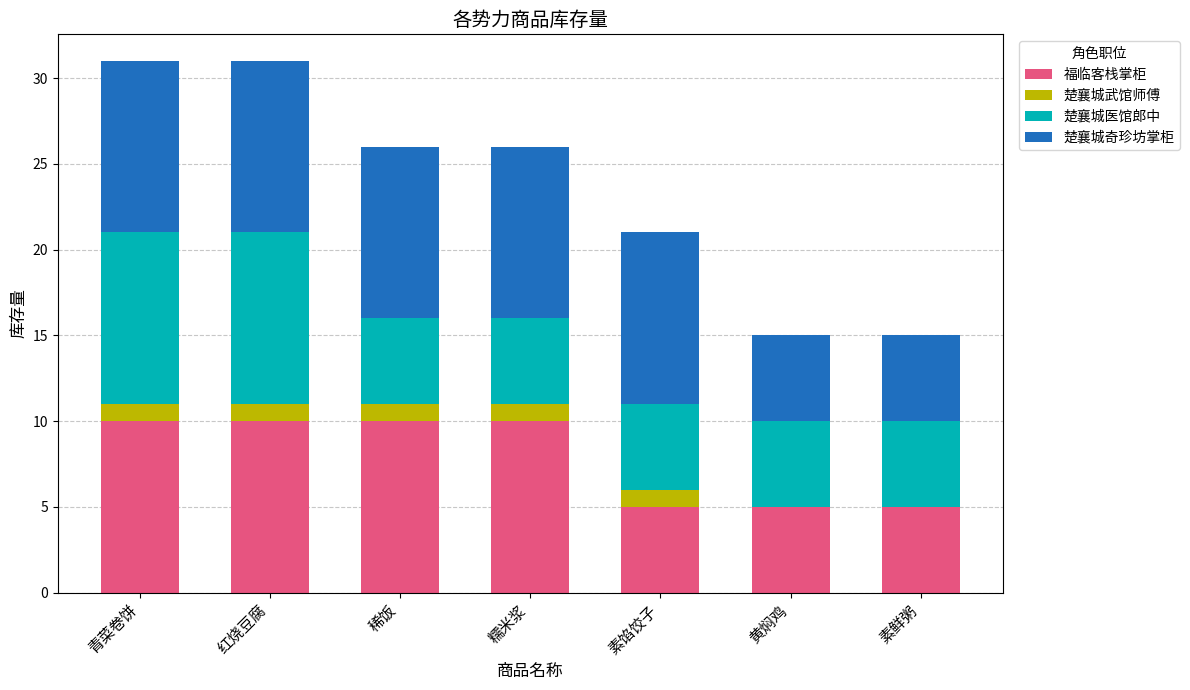

What is the sum of the 福临客栈掌柜 values at 素鲜粥 and 红烧豆腐?

15